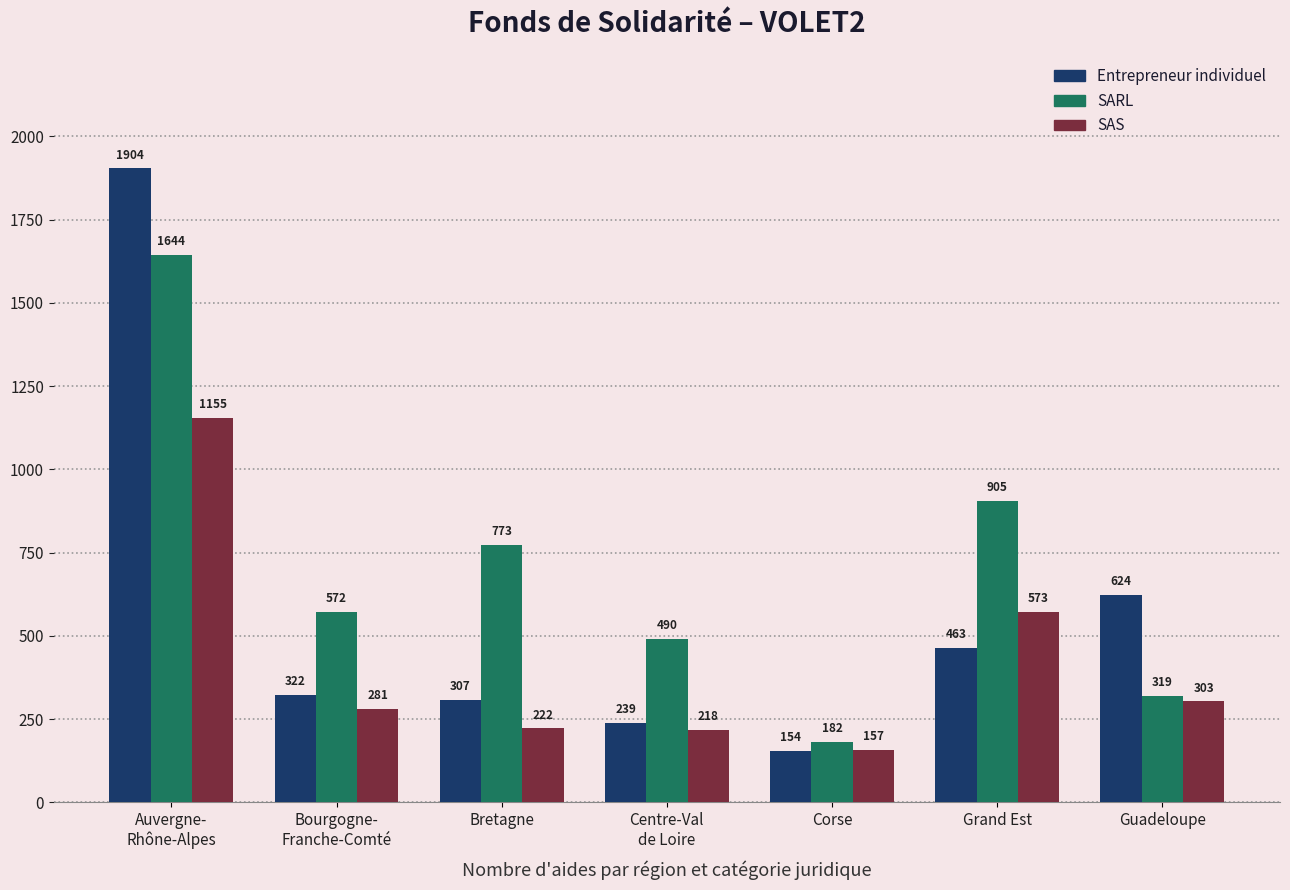

What is the spread (max minus min) of values at Bourgogne-
Franche-Comté?

291